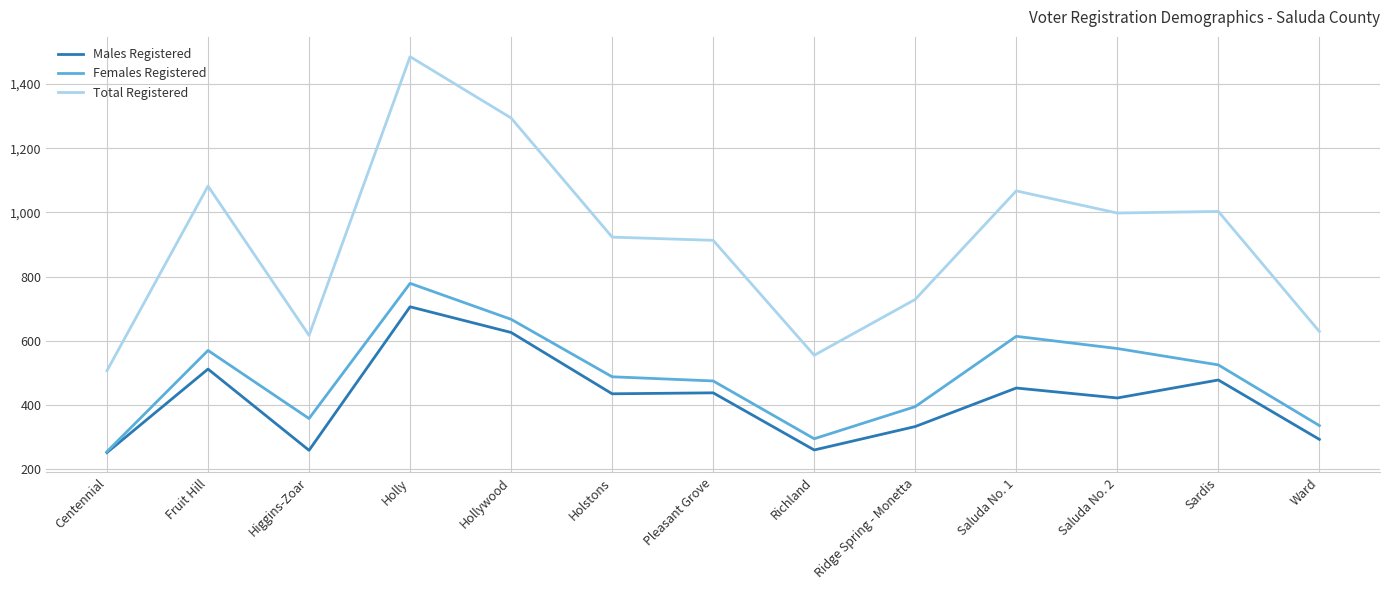

What are all the series names shown in the legend?

Males Registered, Females Registered, Total Registered